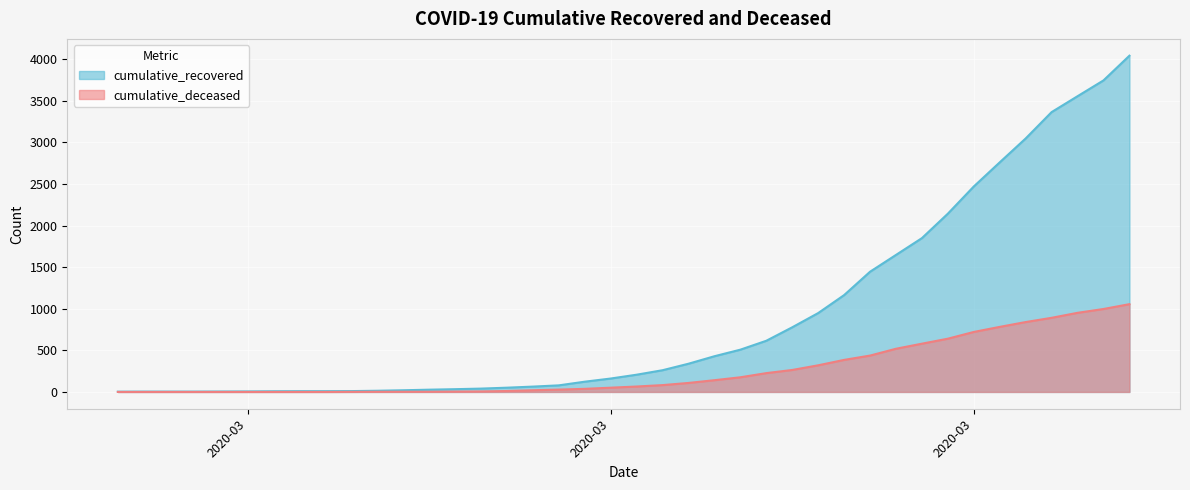

At which category is the sum across all series the highest?

2020-04-06